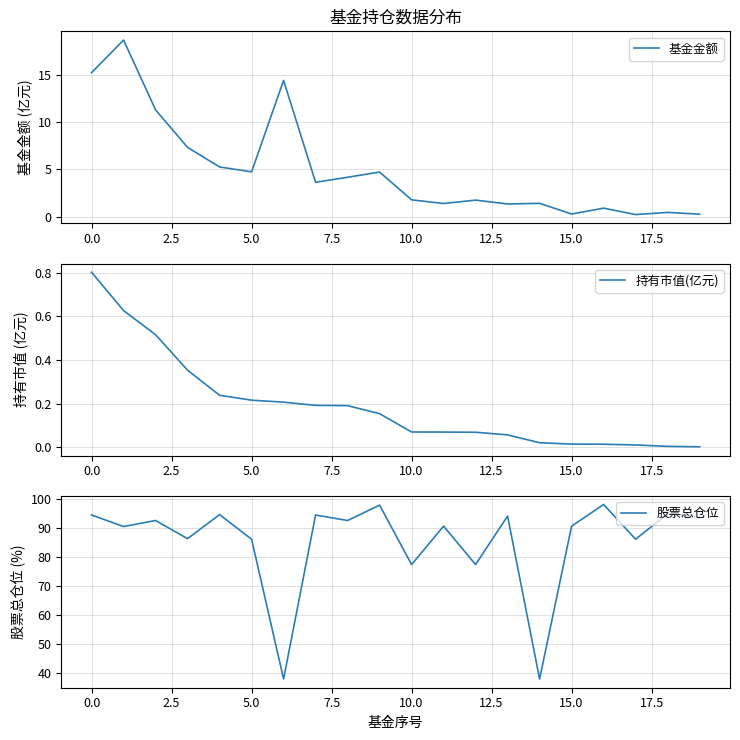

True or false: 基金金额 has a value of 1.8 at 10.0.

True